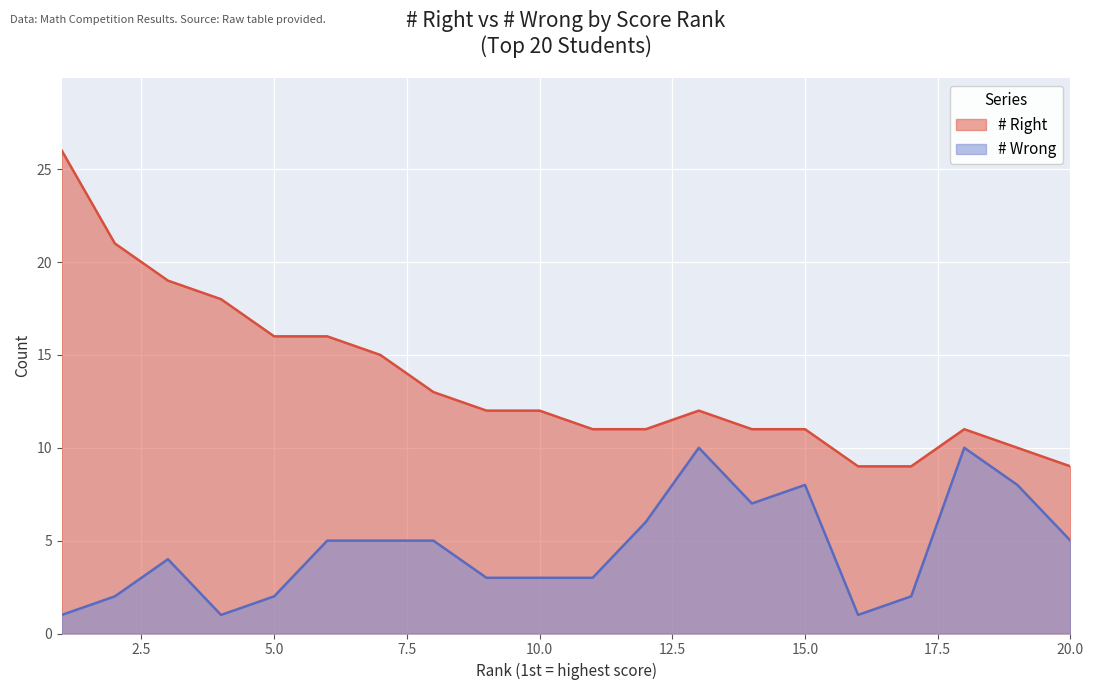

True or false: # Wrong and # Right cross at least once.

False